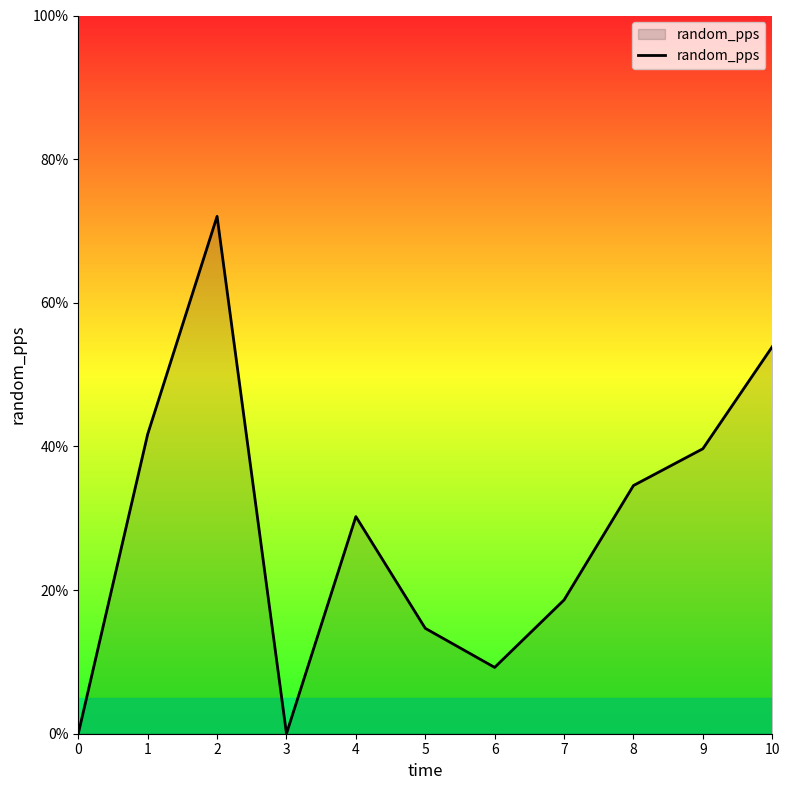

What is the sum of all values?

3.1